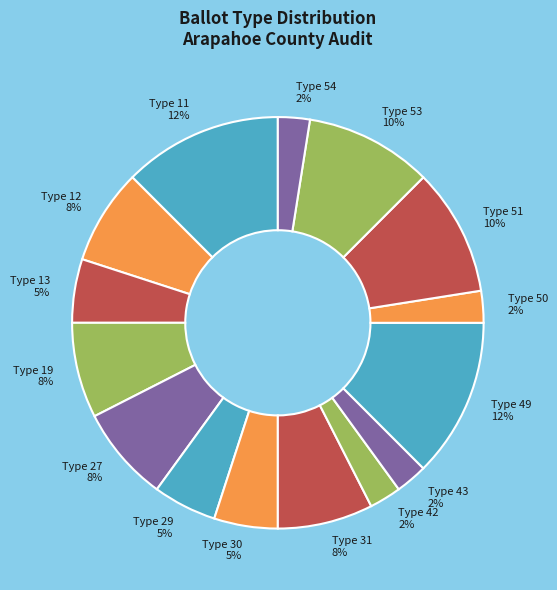

How many segments does this pie chart have?

15